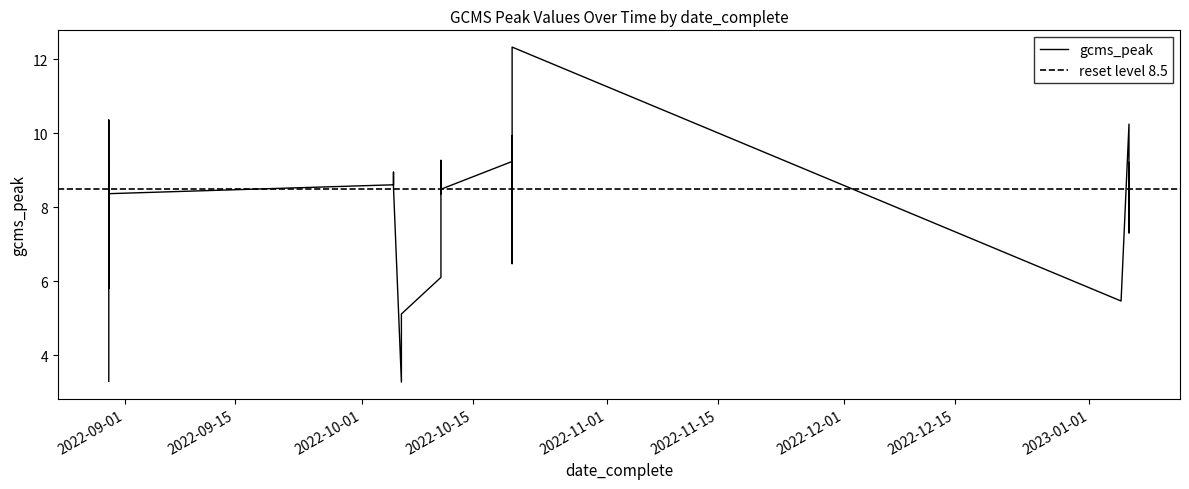

How many points are higher than both their immediate neighbors (excluding endpoints)?

7